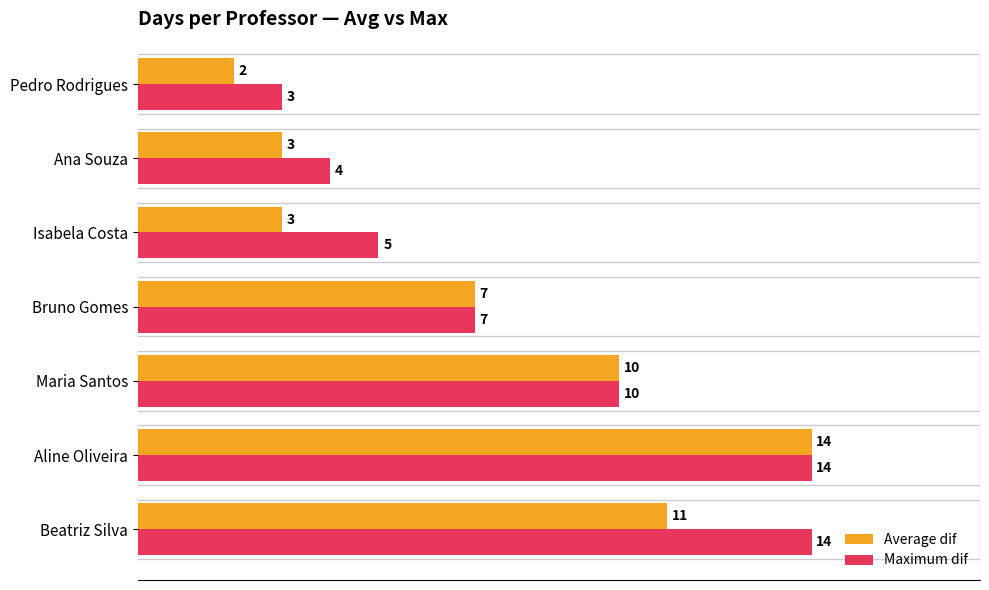

What is the average value of the Maximum dif series?

8